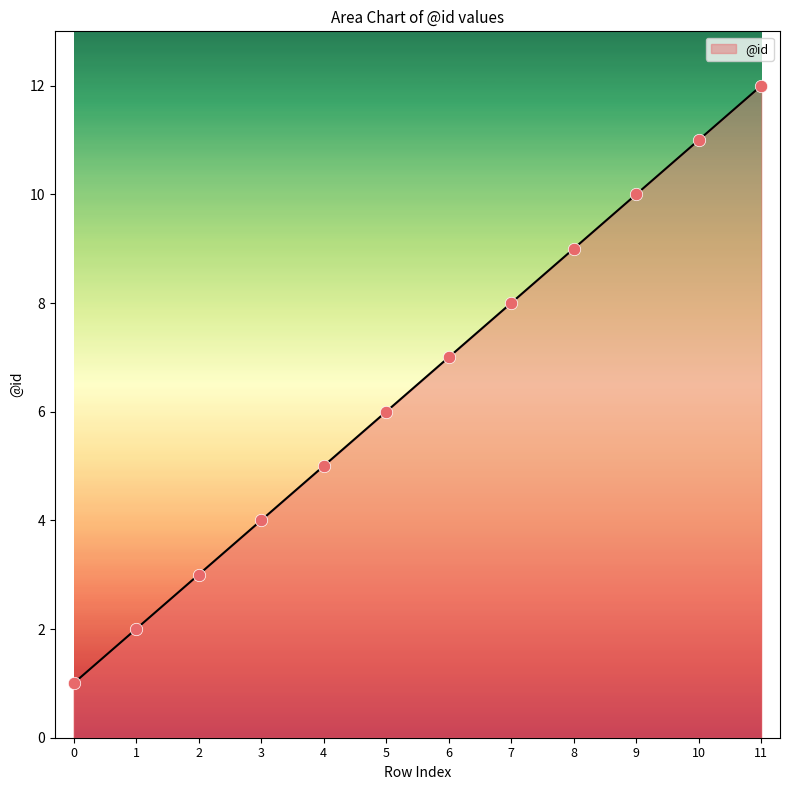

Approximately how many times larger is the value at 1 compared to 10?

0.2